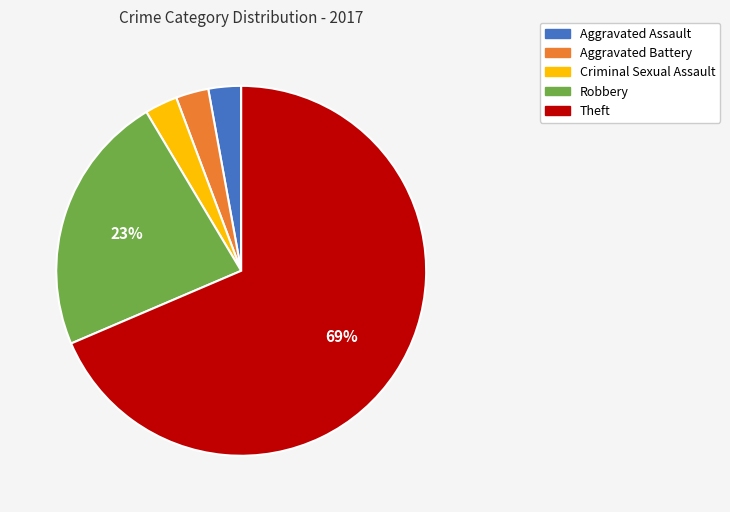

Do Aggravated Assault and Criminal Sexual Assault together represent more than half of the pie?

No